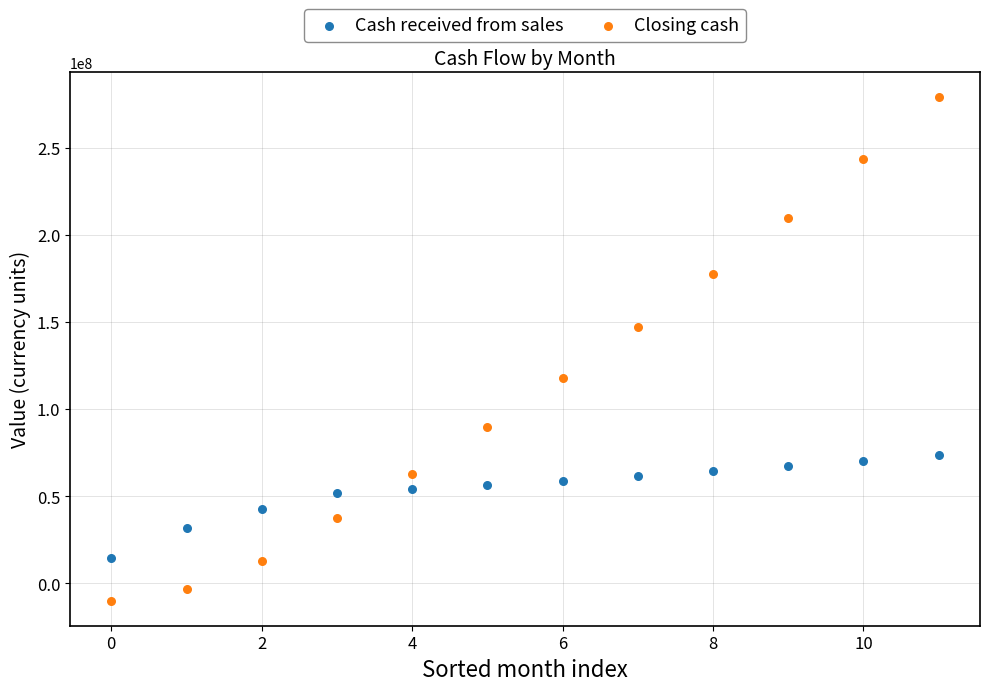

In the Closing cash series, what Y value is closest to 134527524?

146892949.5